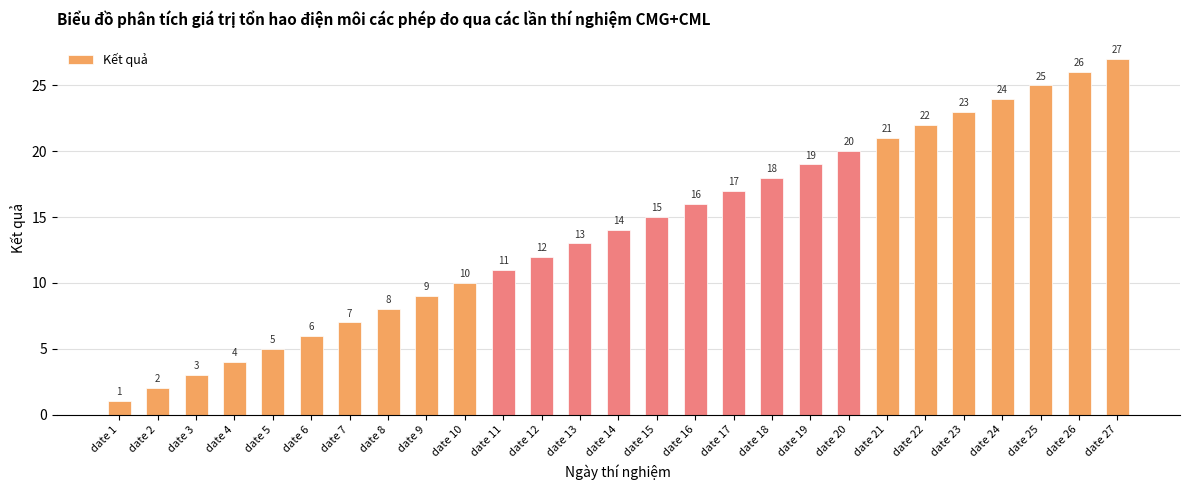

Are the bars grouped side by side (vs. stacked)?

No